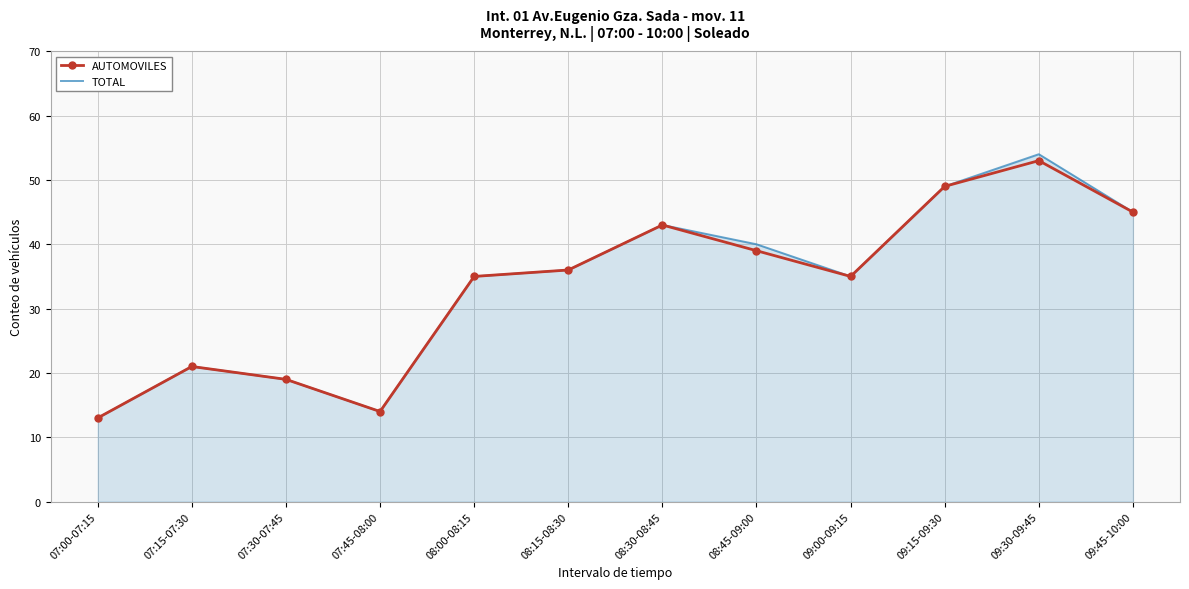

What is the lowest value of the AUTOMOVILES series?

13